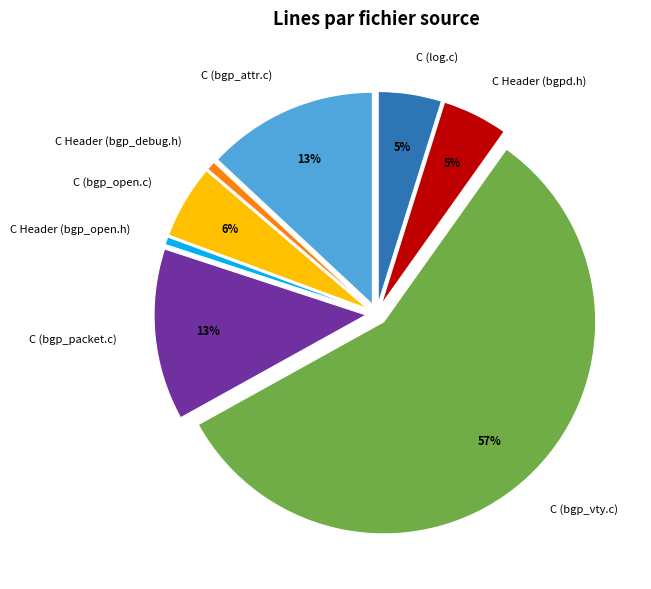

Is the sum of C (bgp_attr.c) and C Header (bgp_open.h) greater than half?

No